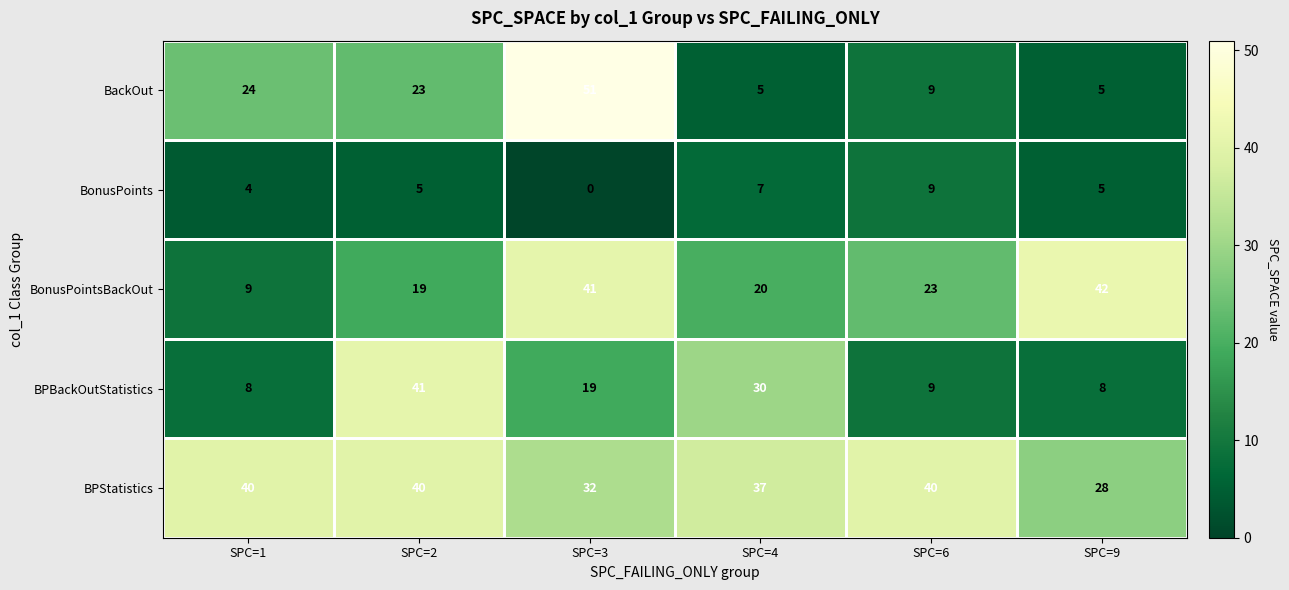

What is the difference between the highest and lowest values at SPC=6?

31